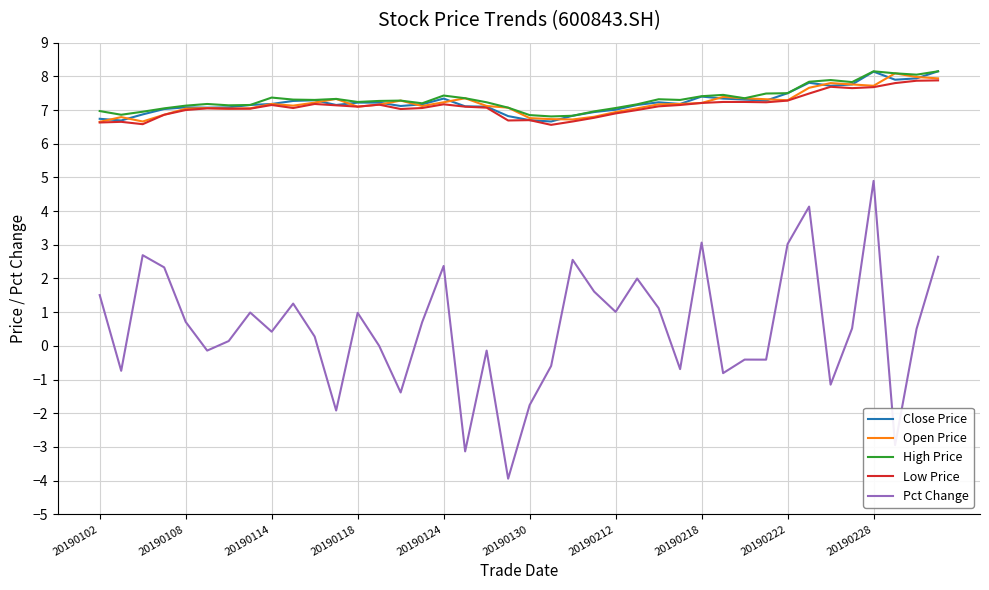

True or false: Open Price and Pct Change cross at least once.

False